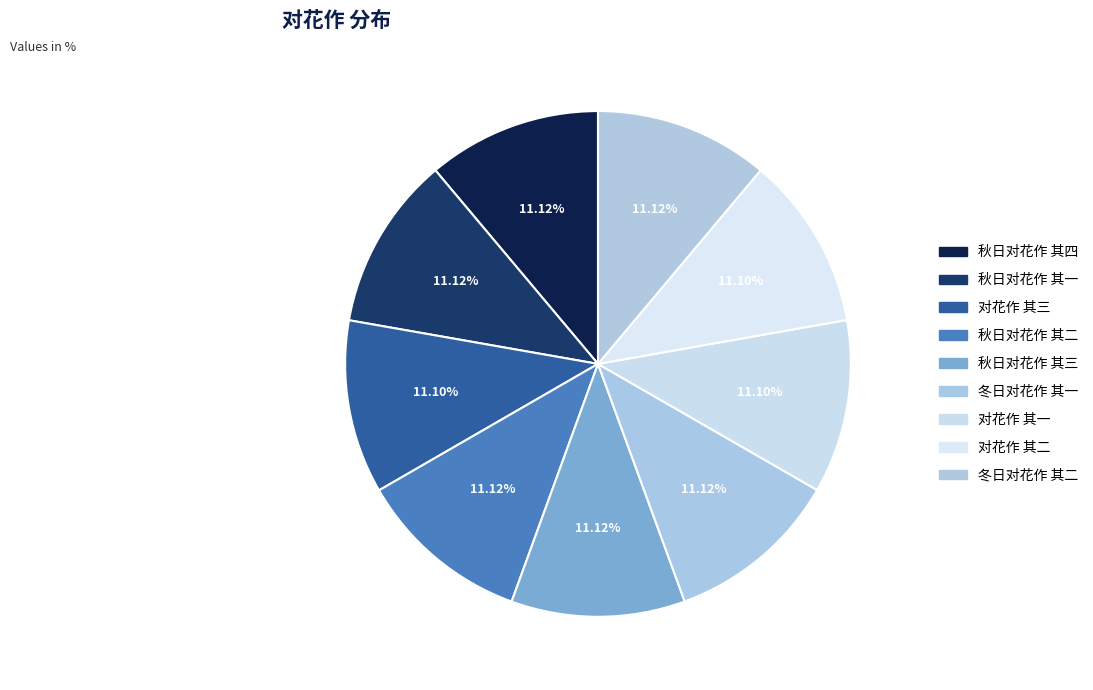

Count the number of slices in the pie.

9